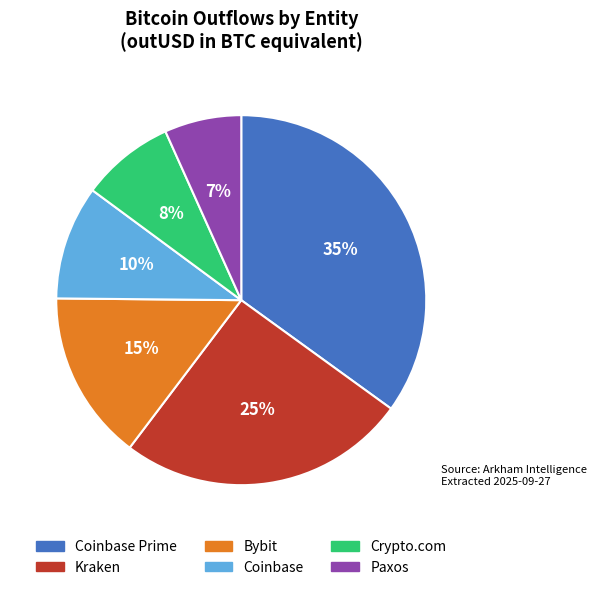

To the nearest percent, what is the difference between the largest and smallest slice percentages?

28%